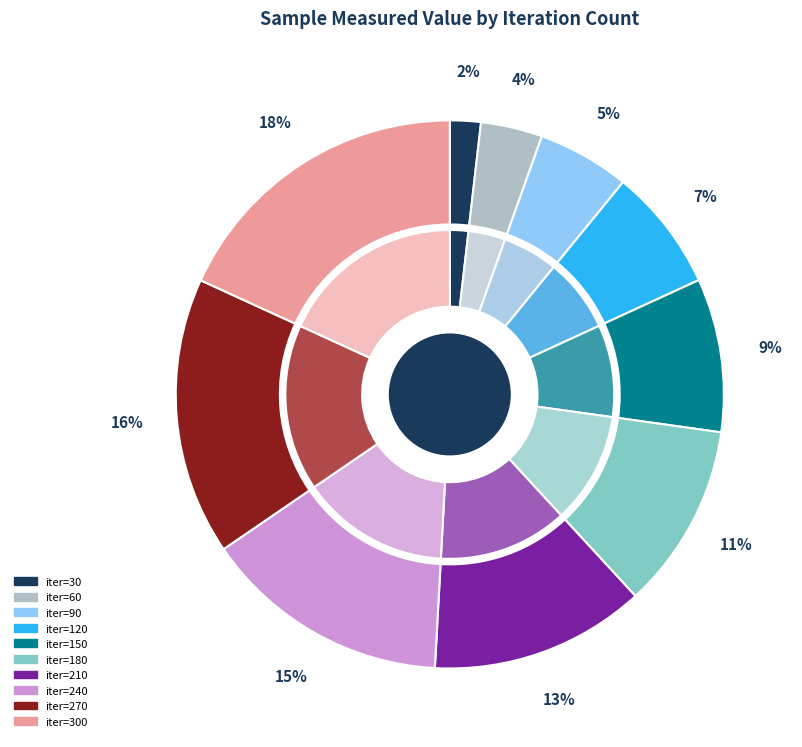

Count the number of slices in the pie.

10